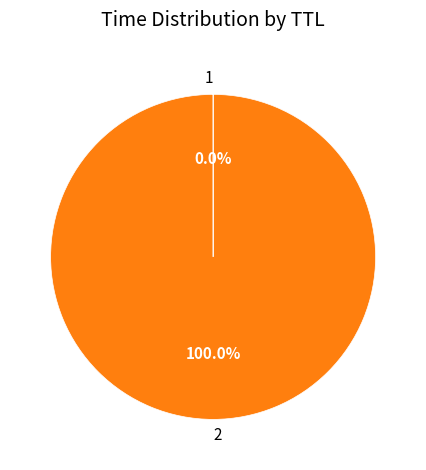

Is there any slice that represents more than half of the pie?

Yes